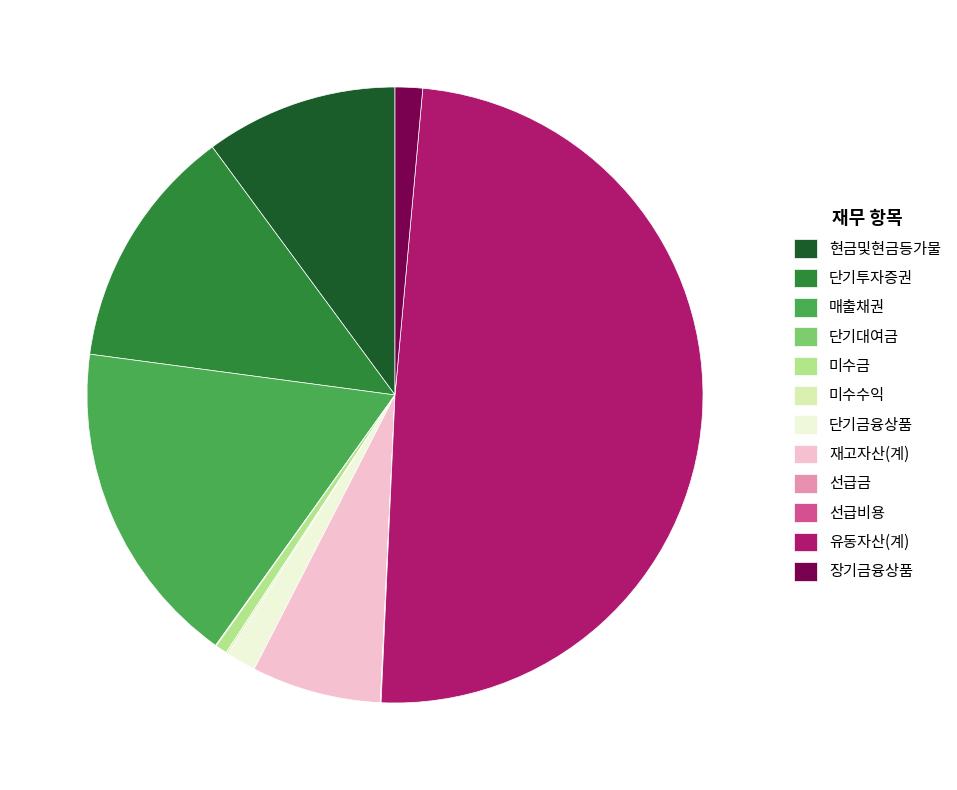

Which category has the biggest portion of the pie?

유동자산(계)